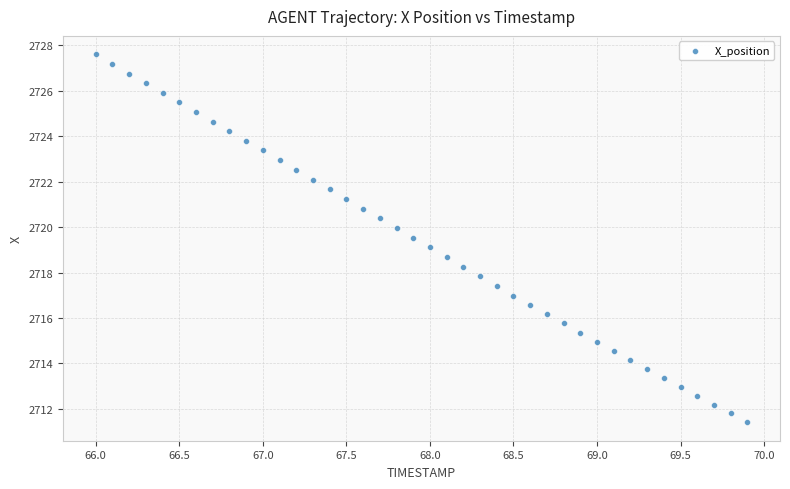

What is the range of Y values (max minus min)?

16.2